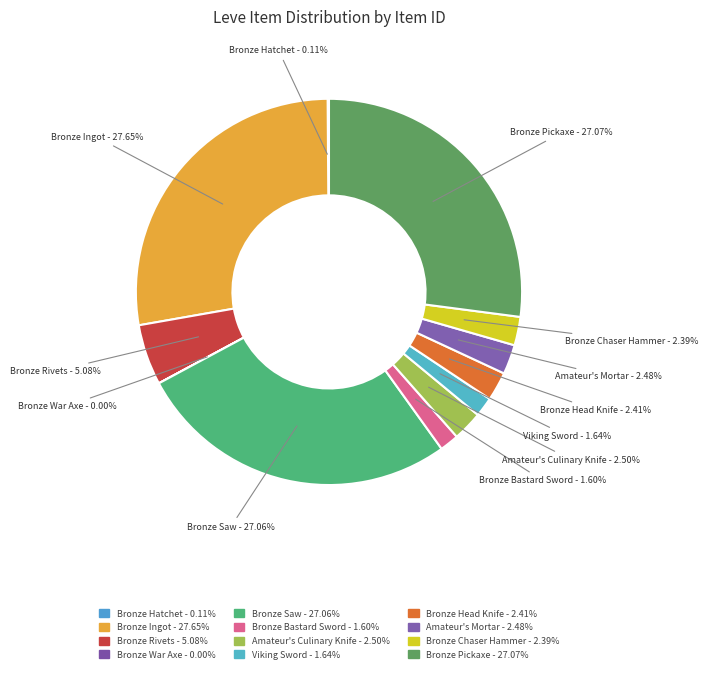

To the nearest percent, what is the average slice percentage?

8%